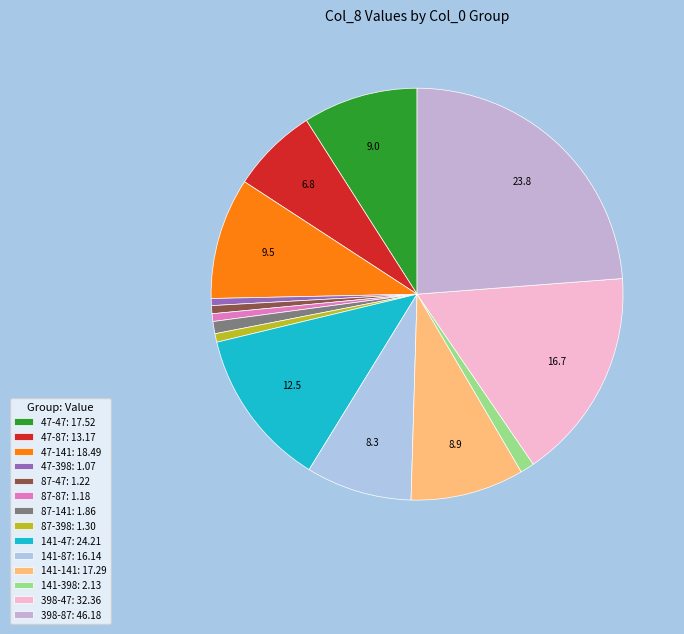

What is the change in value from 87-398 to 141-47?

+22.9